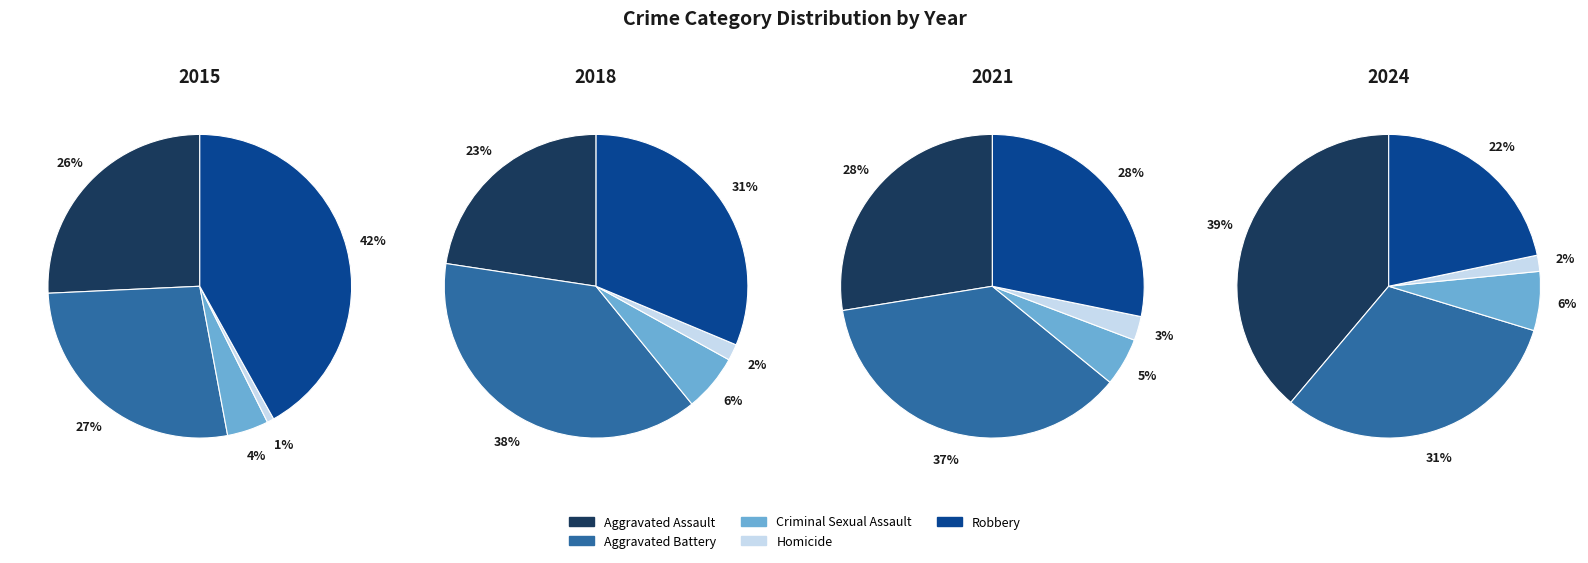

Which has a higher value, 3 or 7?

7